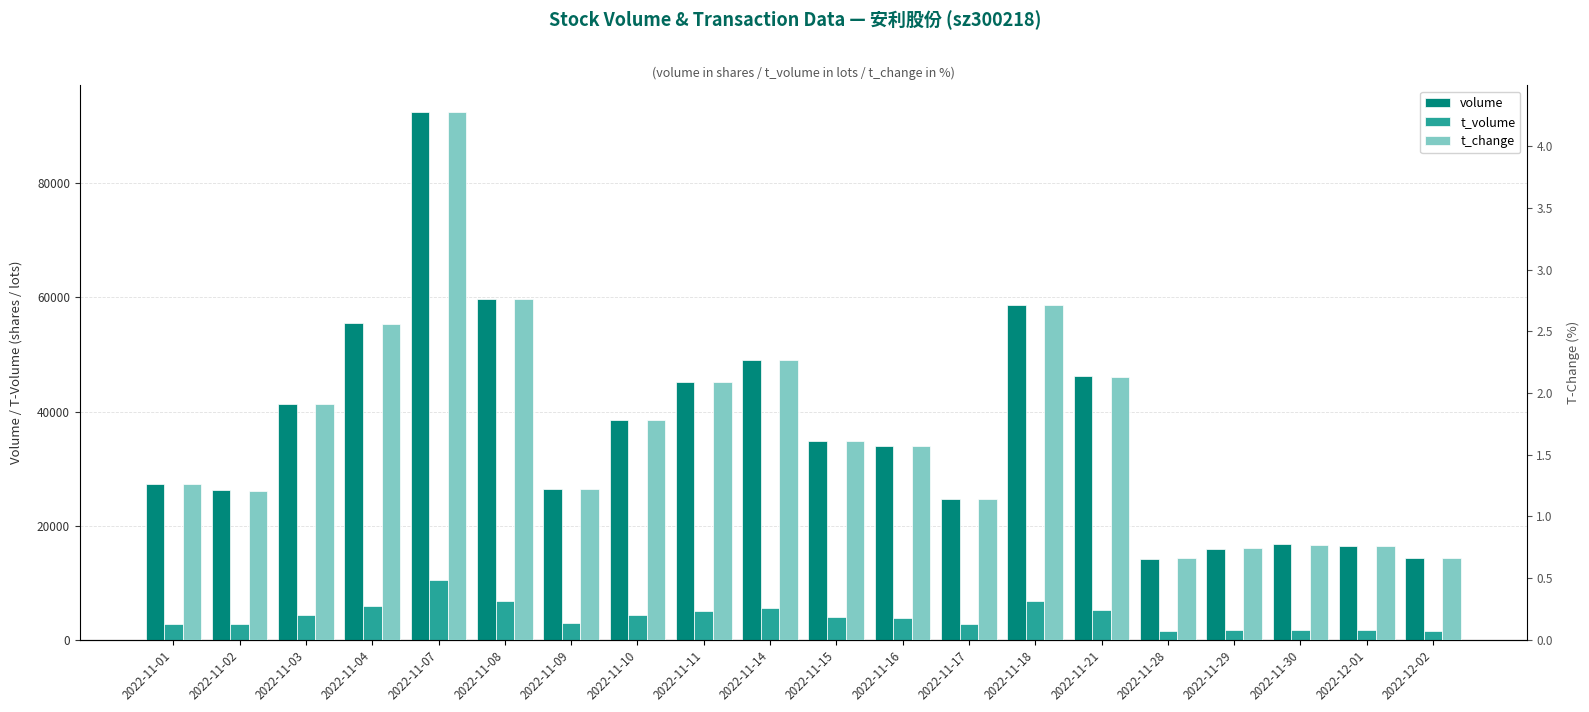

What is the maximum value shown in the chart?

92531.0